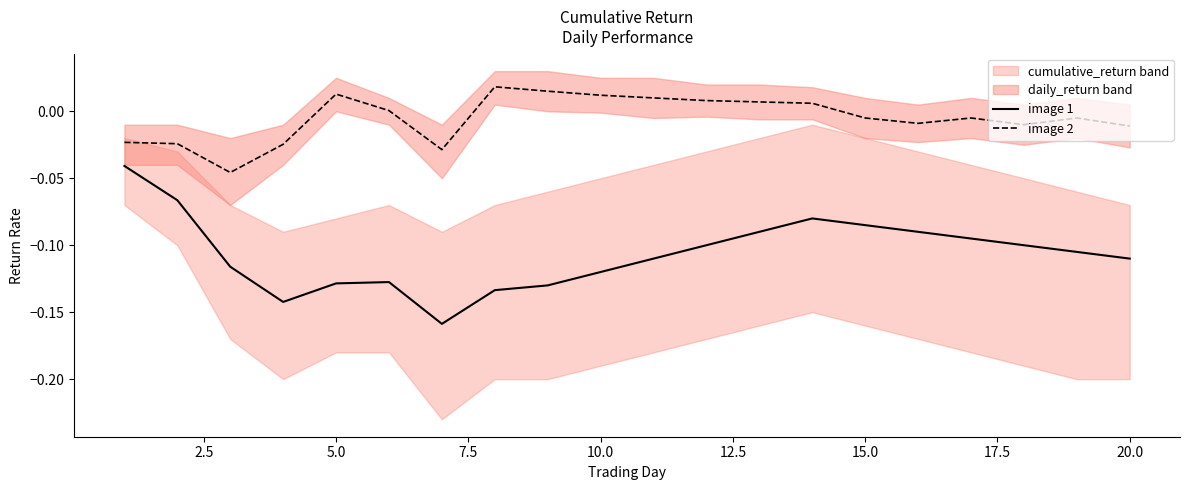

True or false: image 1 and image 2 intersect in this chart.

False